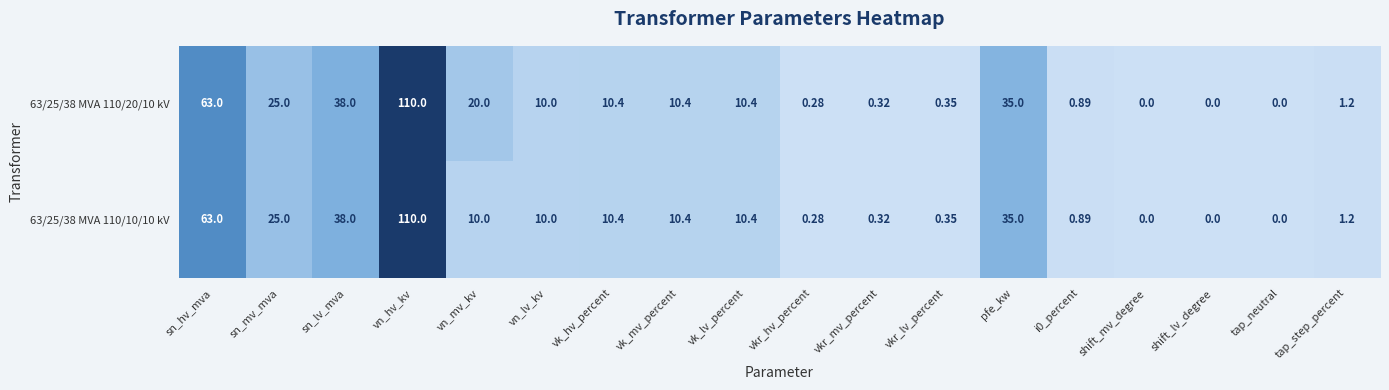

Count the number of data series in this chart.

2